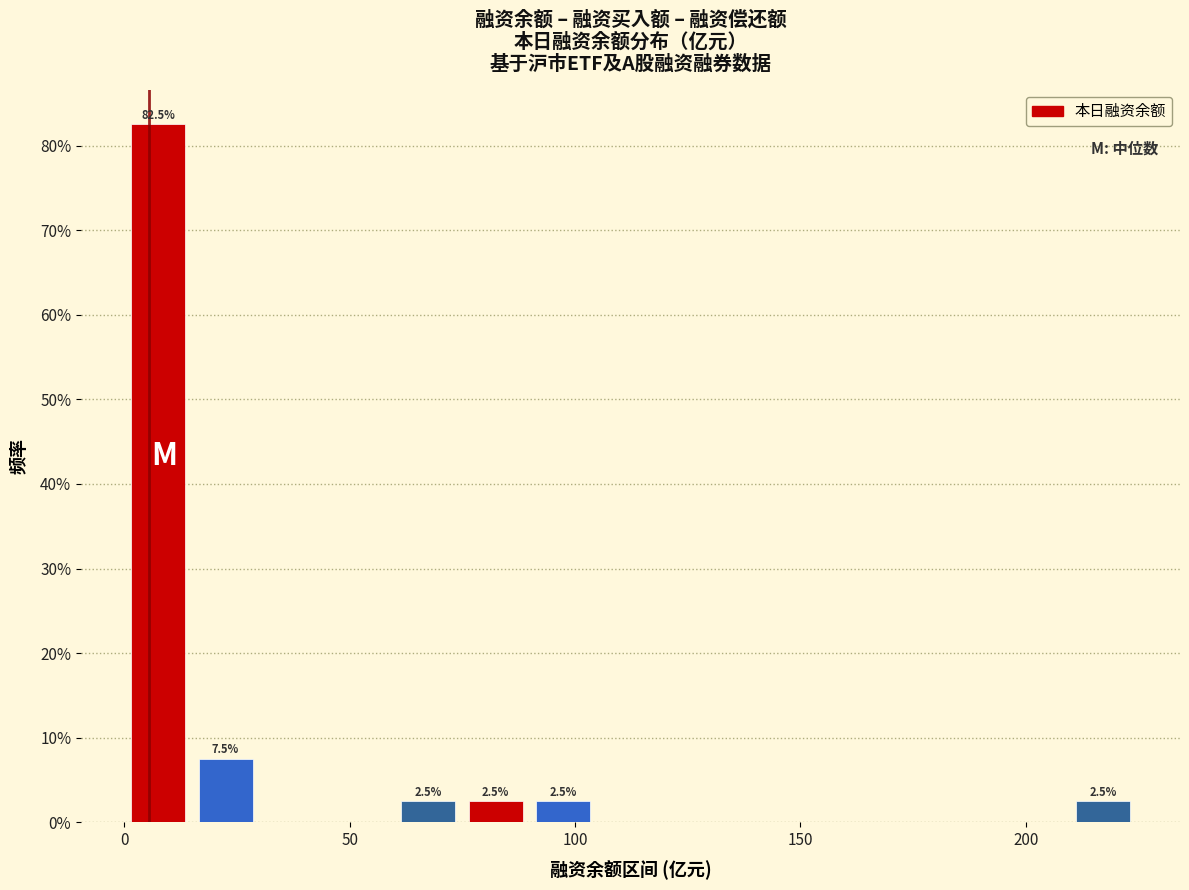

Around what value on the x-axis is the tallest bar? Give the approximate position of its centre, as read against the axis.

10